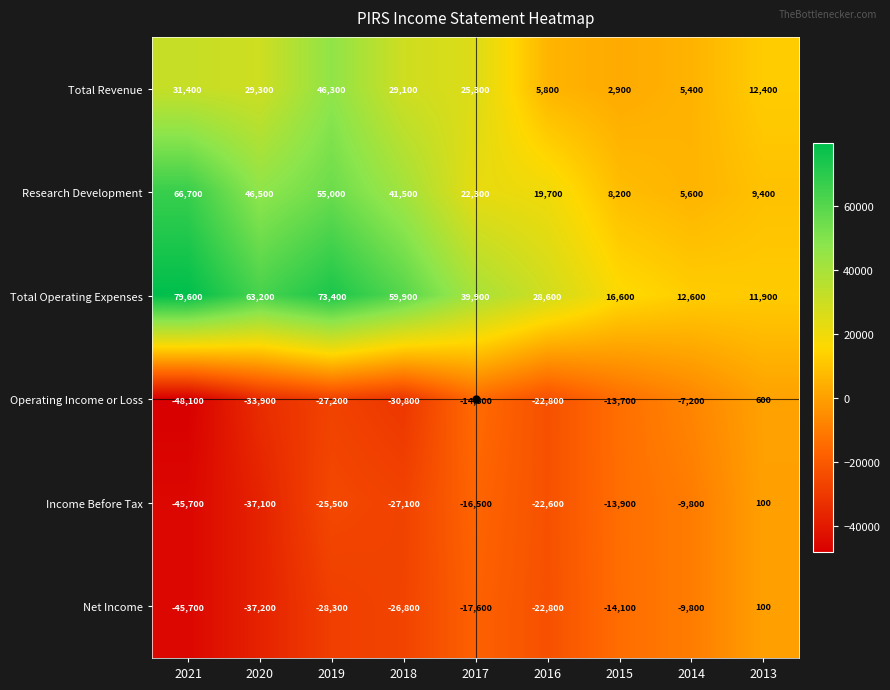

What is the maximum value for Operating Income or Loss?

600